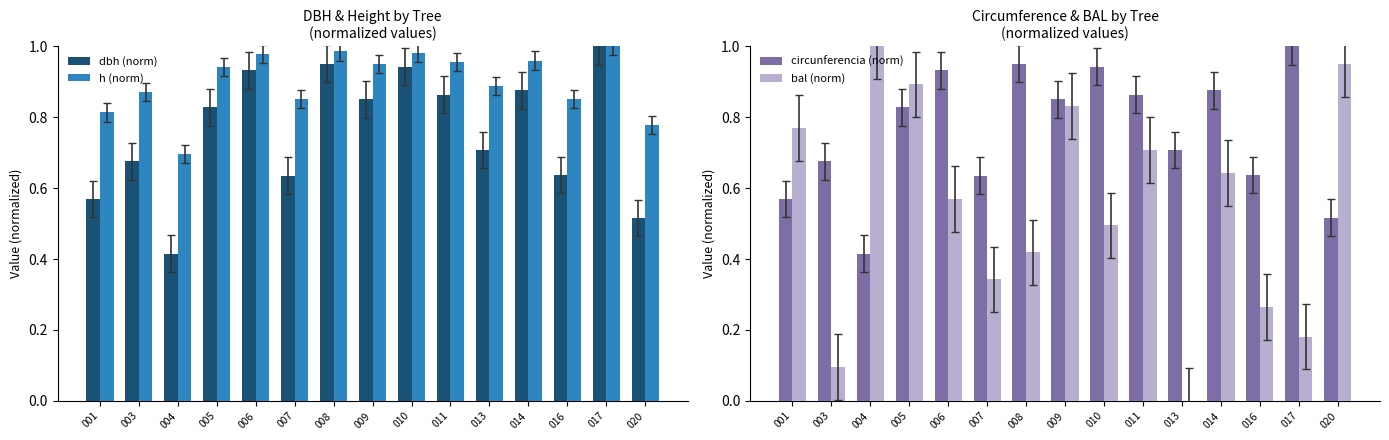

Reading left to right, extract all data points from this chart.

dbh (norm): 001=0.6	003=0.7	004=0.4	005=0.8	006=0.9	007=0.6	008=1.0	009=0.9	010=0.9	011=0.9	013=0.7	014=0.9	016=0.6	017=1.0	020=0.5
h (norm): 001=0.8	003=0.9	004=0.7	005=0.9	006=1.0	007=0.9	008=1.0	009=1.0	010=1.0	011=1.0	013=0.9	014=1.0	016=0.9	017=1.0	020=0.8
circunferencia (norm): 001=0.6	003=0.7	004=0.4	005=0.8	006=0.9	007=0.6	008=1.0	009=0.9	010=0.9	011=0.9	013=0.7	014=0.9	016=0.6	017=1.0	020=0.5
bal (norm): 001=0.8	003=0.1	004=1.0	005=0.9	006=0.6	007=0.3	008=0.4	009=0.8	010=0.5	011=0.7	013=0.0	014=0.6	016=0.3	017=0.2	020=0.9